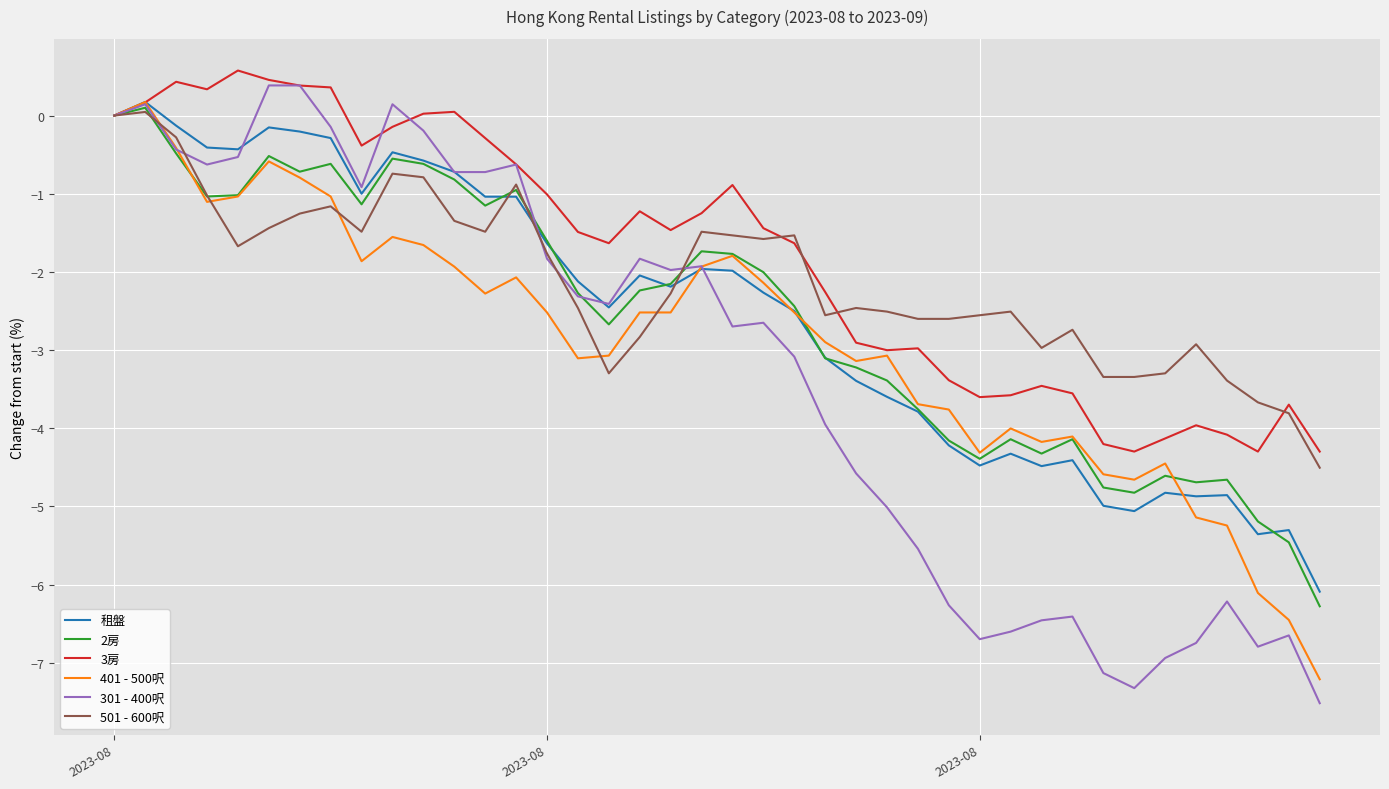

Which series has the widest spread of values?

301 - 400呎